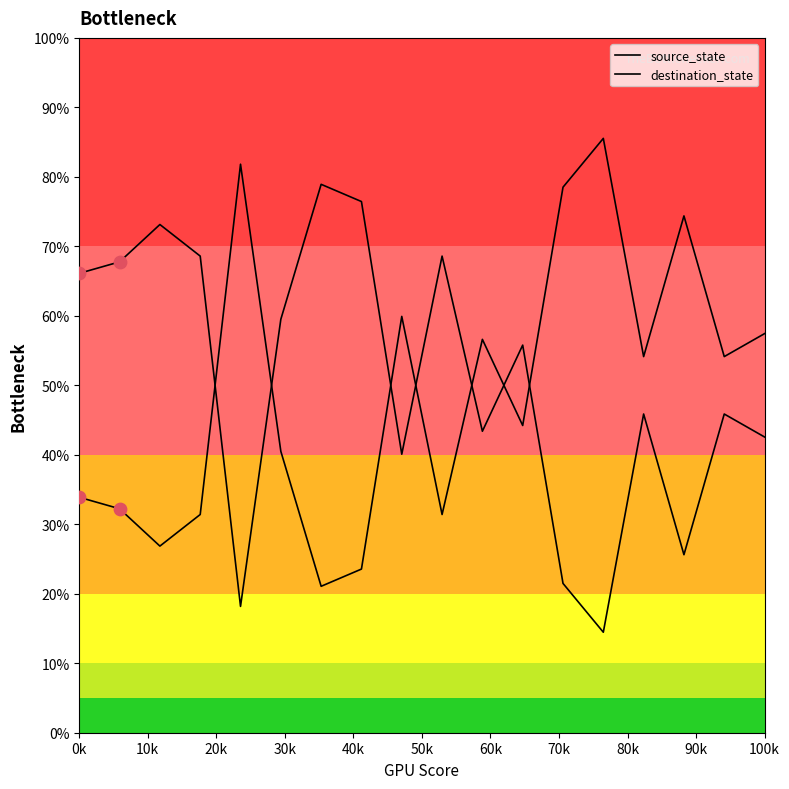

How many lines are shown in the chart?

2